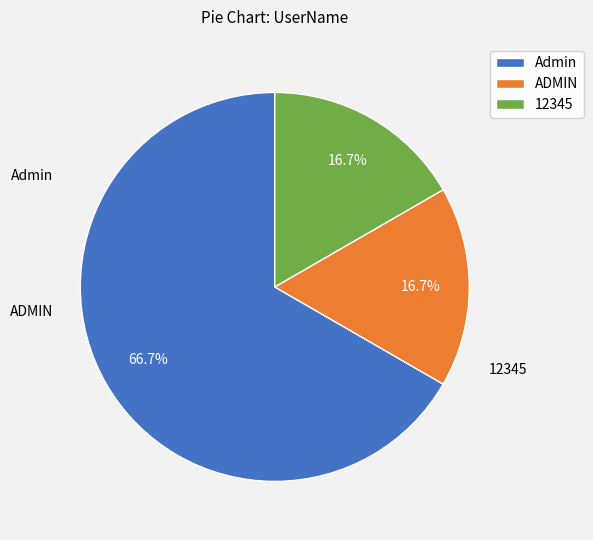

Combined, do Admin and 12345 account for over 50%?

Yes